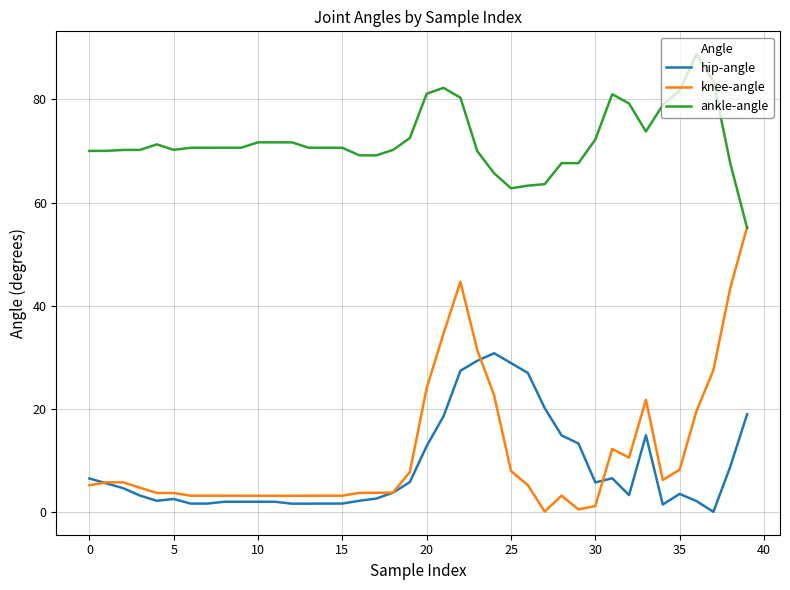

Which series has the largest range (max minus min)?

knee-angle